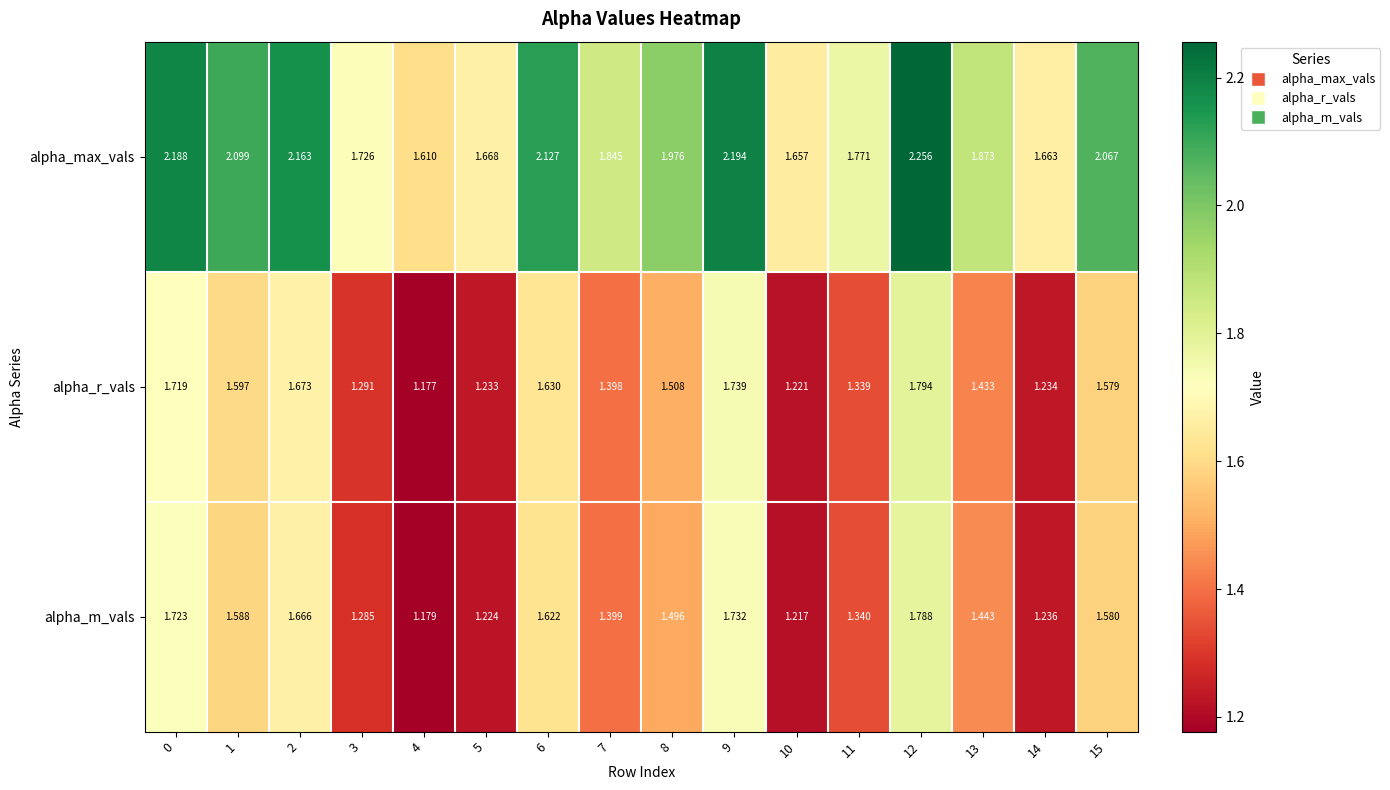

Which series has the largest range (max minus min)?

alpha_max_vals